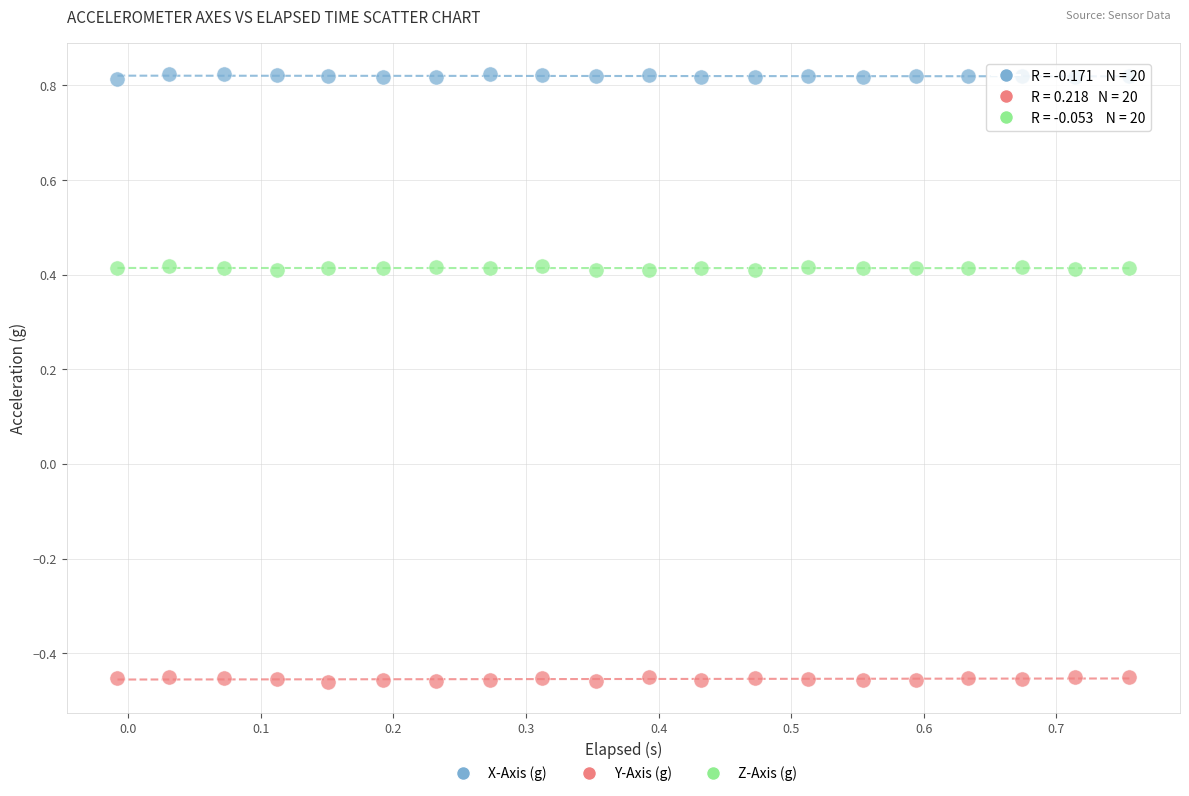

Which series reaches the minimum Y coordinate?

Y-Axis (g)